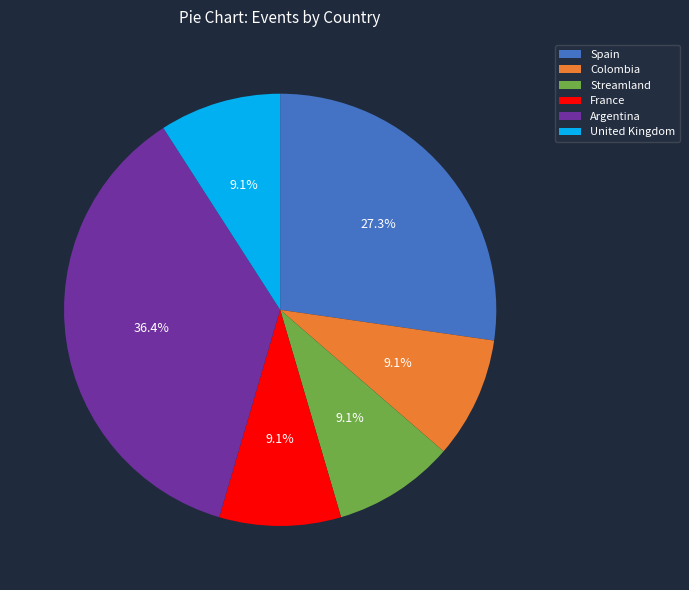

Is there any slice that represents more than half of the pie?

No